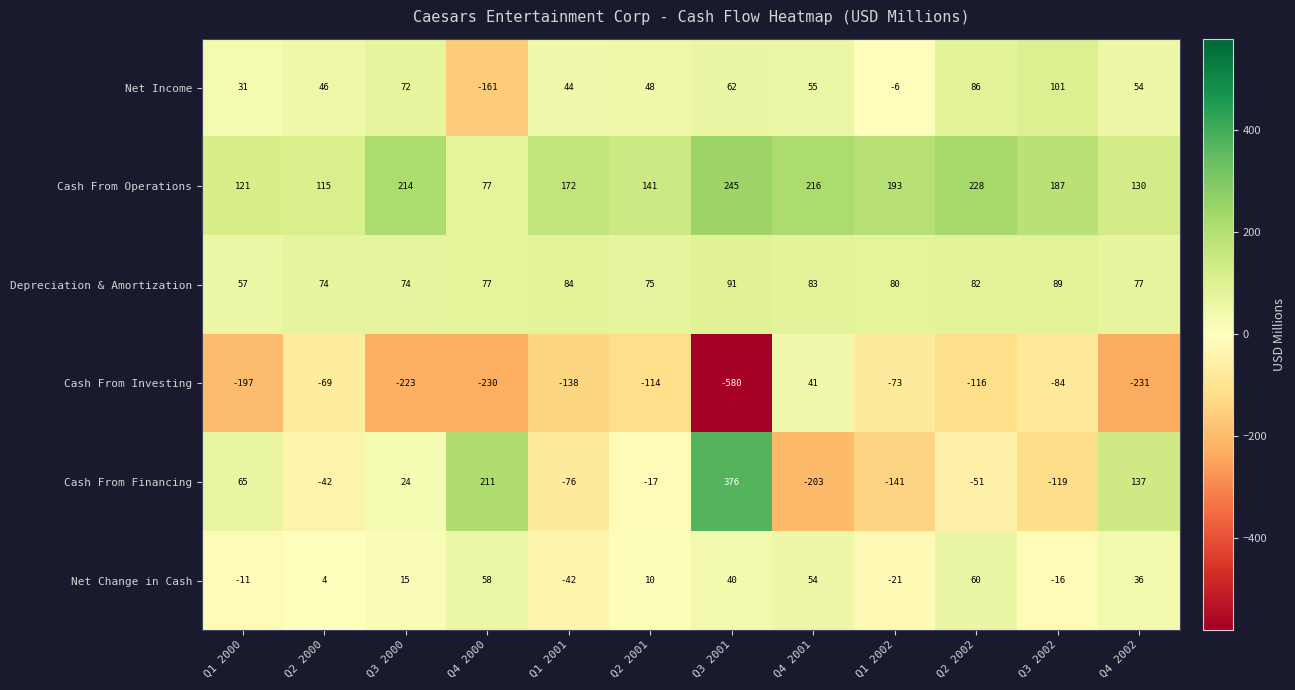

Rank the series at Q1 2001 from lowest to highest value.

Cash From Investing, Cash From Financing, Net Change in Cash, Net Income, Depreciation & Amortization, Cash From Operations